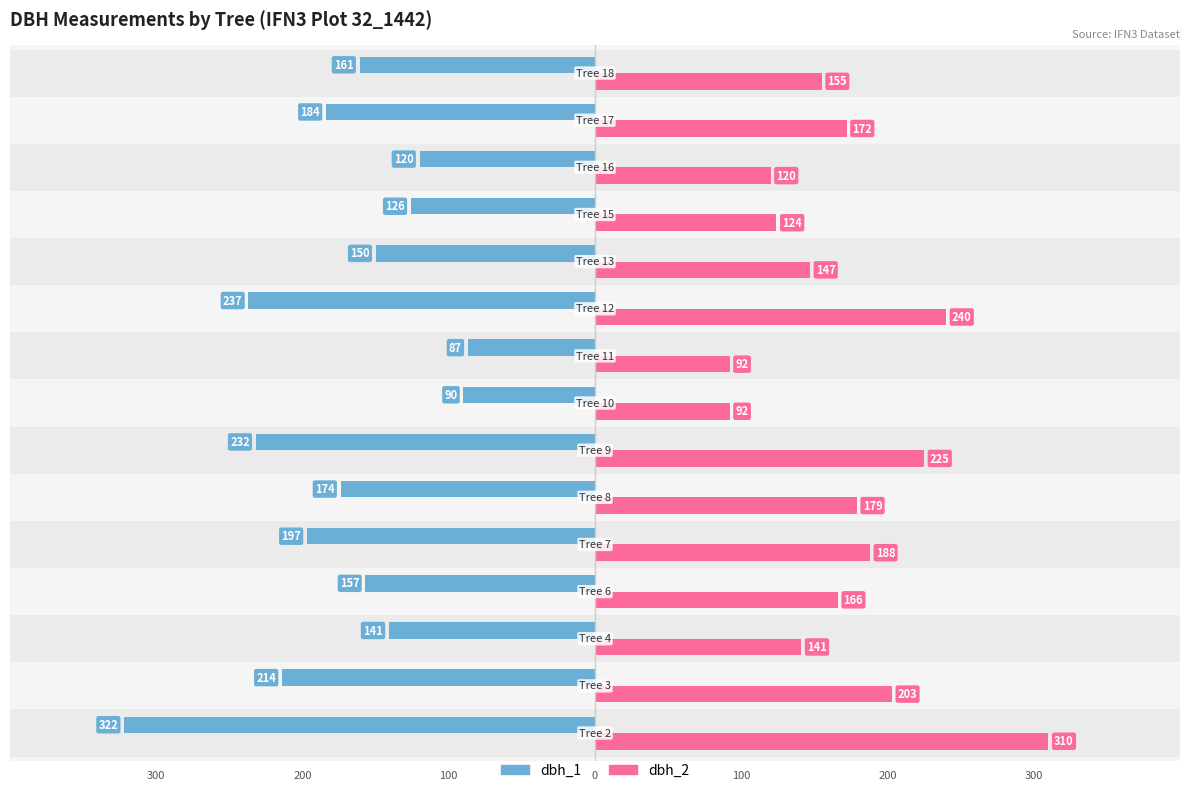

What is the difference between the maximum and minimum values in the dbh_2 series?

218